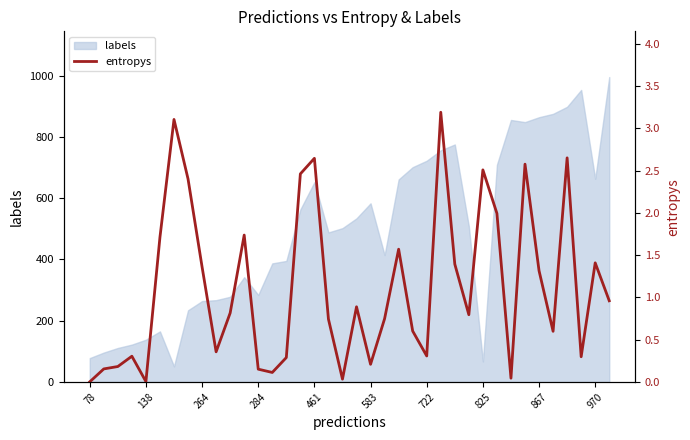

The labels series shows 1148 at 461. True or false?

False